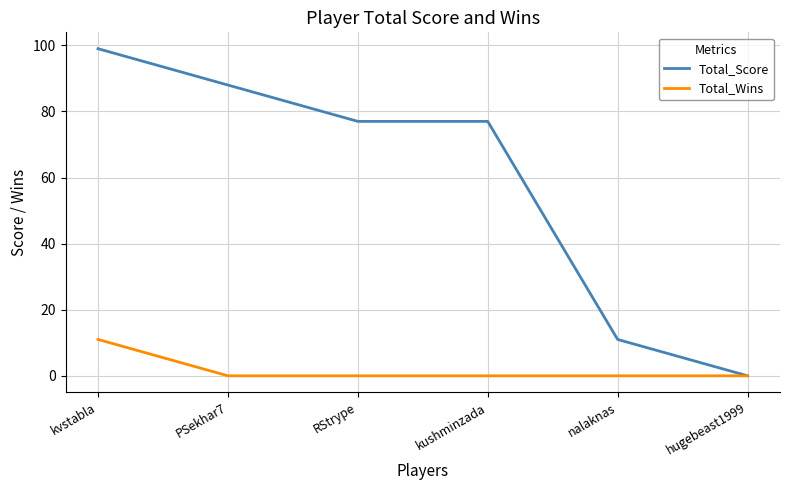

What are all the series names shown in the legend?

Total_Score, Total_Wins